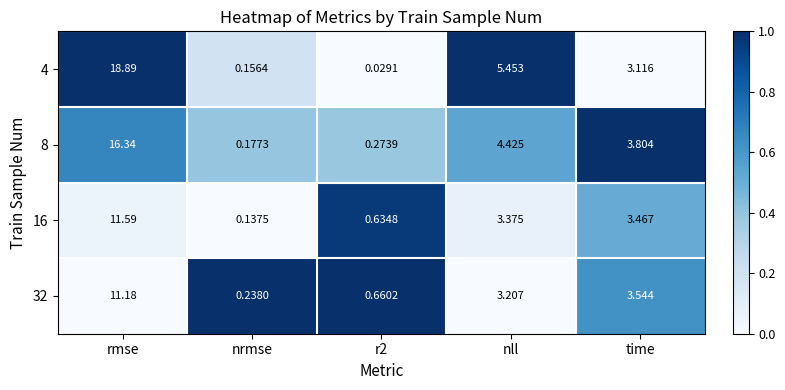

Where is 8 nearest to the value 8?

nll